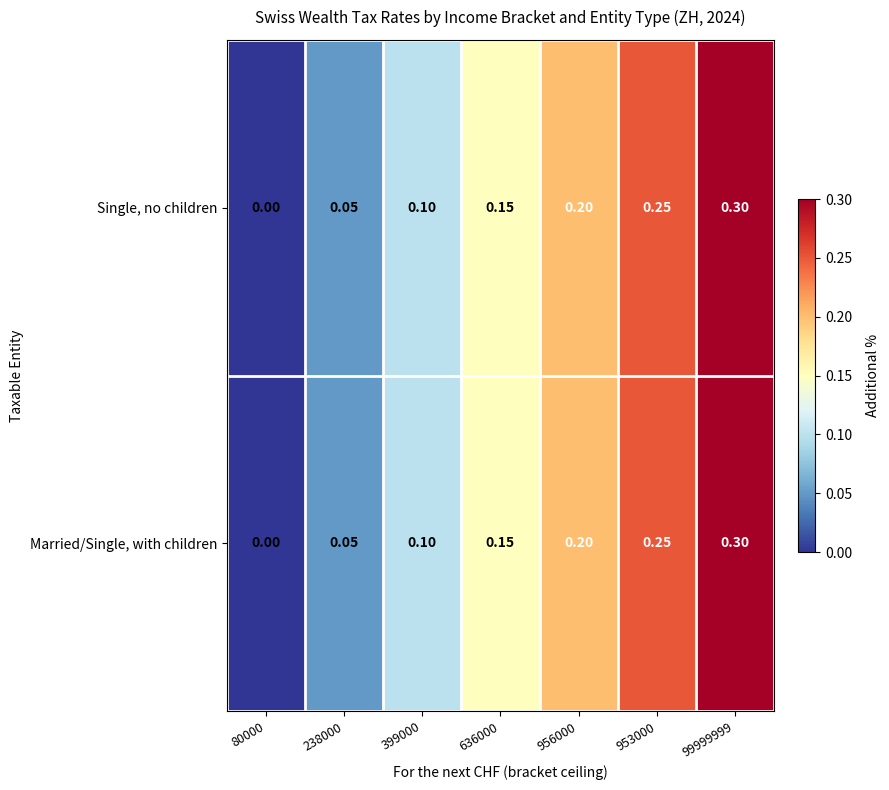

Which category has the lowest value across all series?

80000